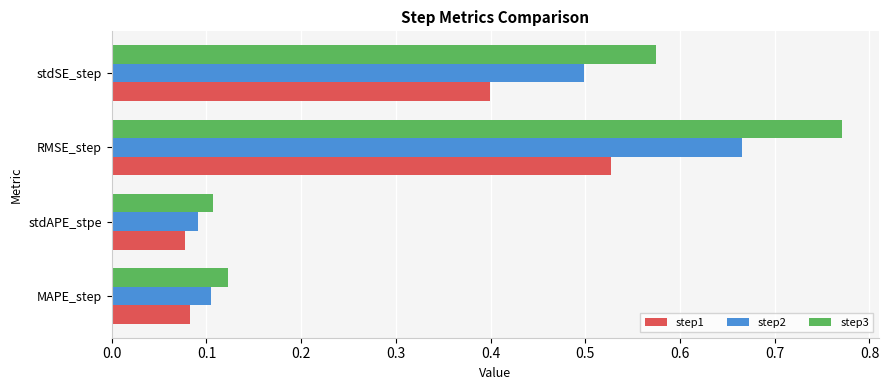

Which category has the highest value across all series?

RMSE_step